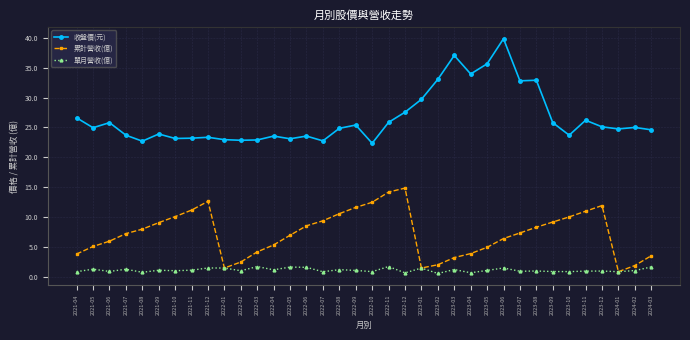

What is the minimum value for 單月營收(億)?

0.5